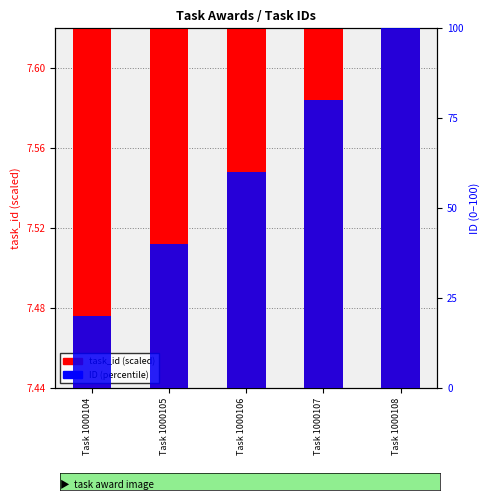

Read the ID (percentile) value at Task 1000105.

40.0